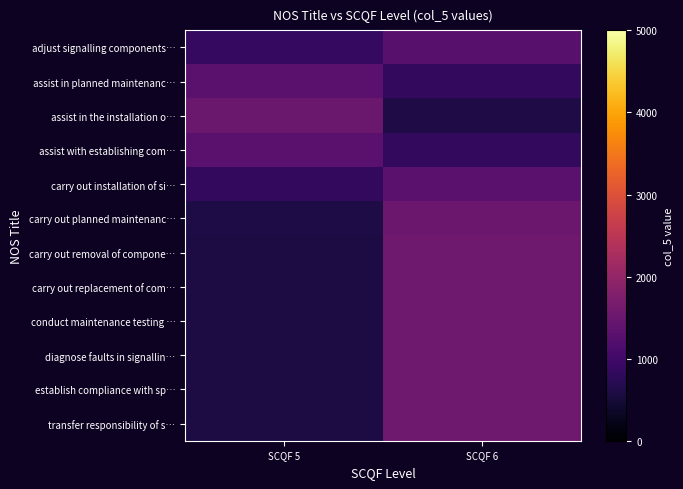

Which has a higher value, SCQF 5 or SCQF 6?

SCQF 6